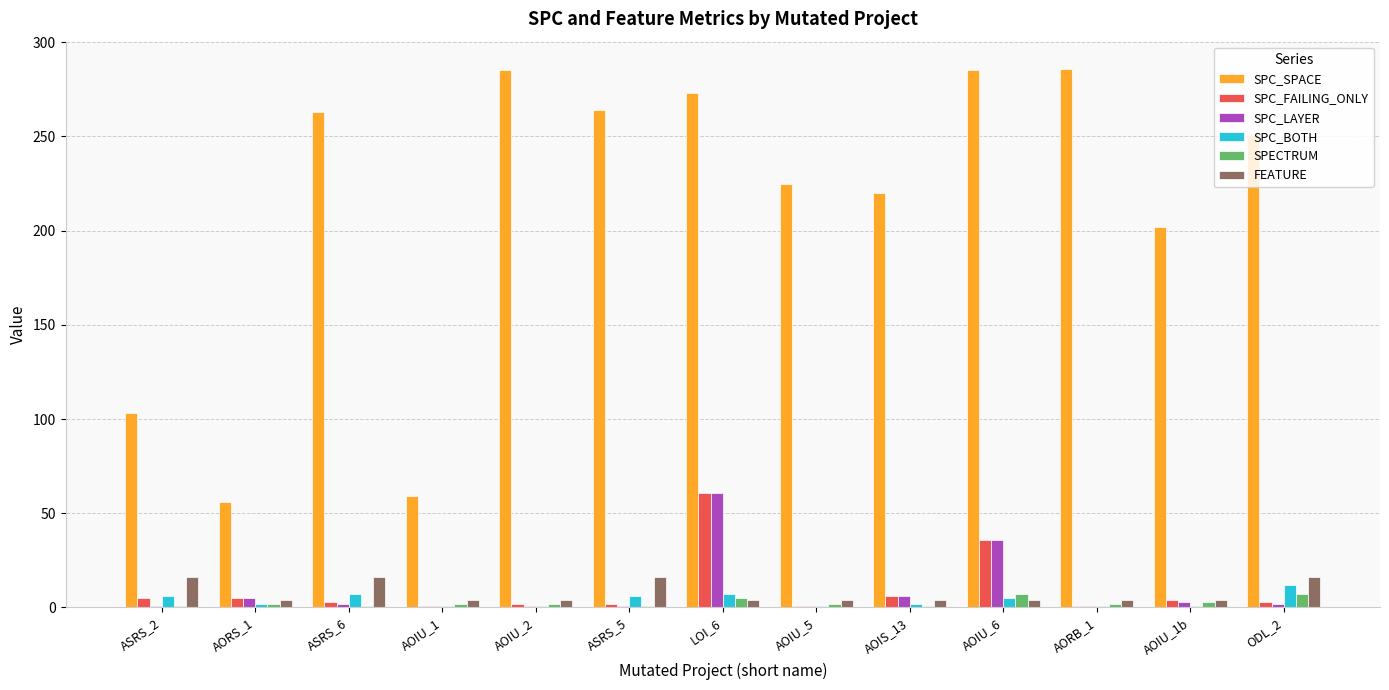

What is the average value of the SPECTRUM series?

3